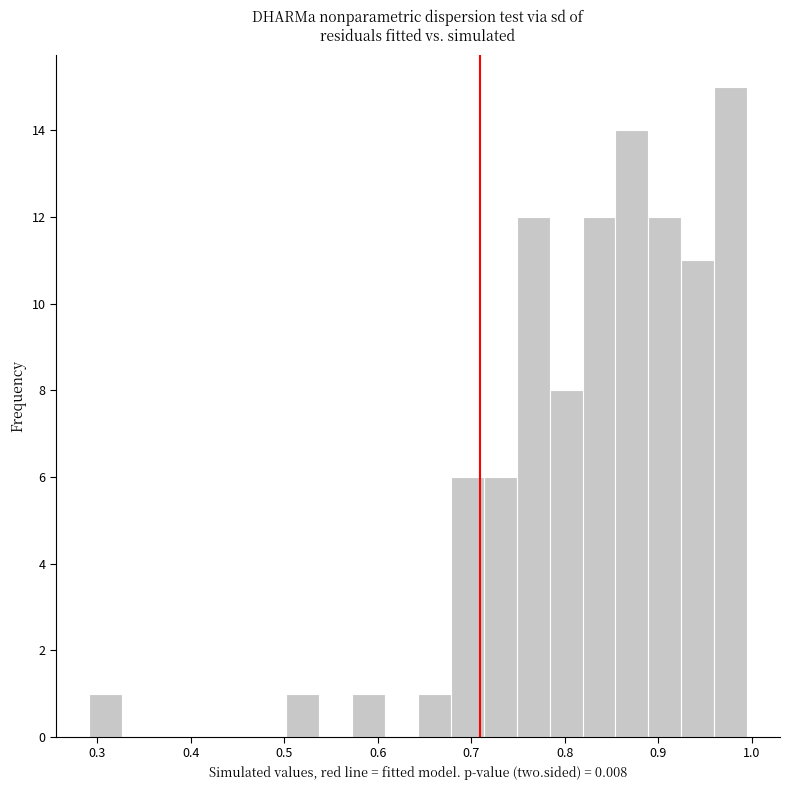

Around what value on the x-axis is the tallest bar? Give the approximate position of its centre, as read against the axis.

0.98